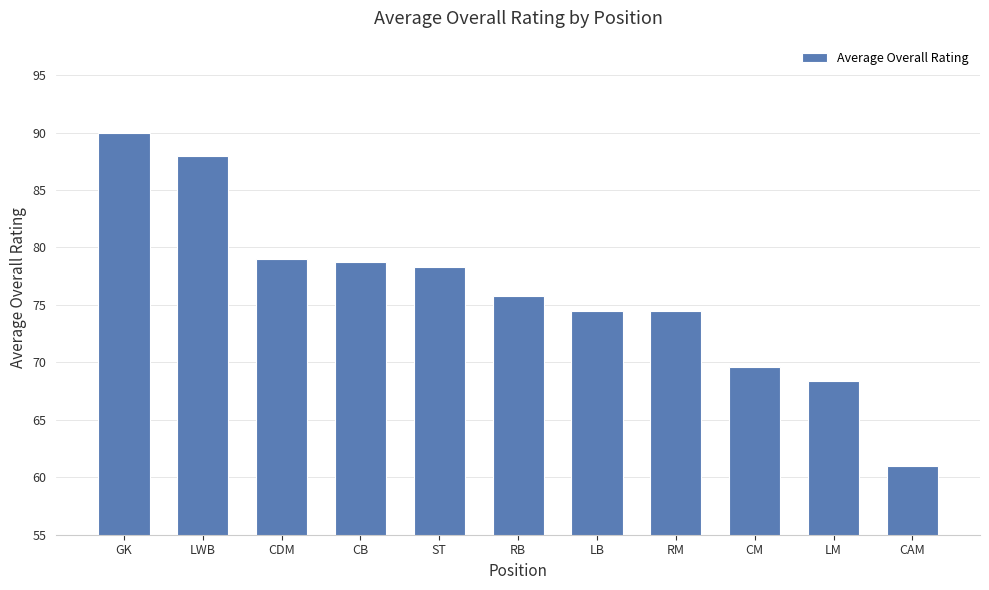

What position from the right is LB?

5